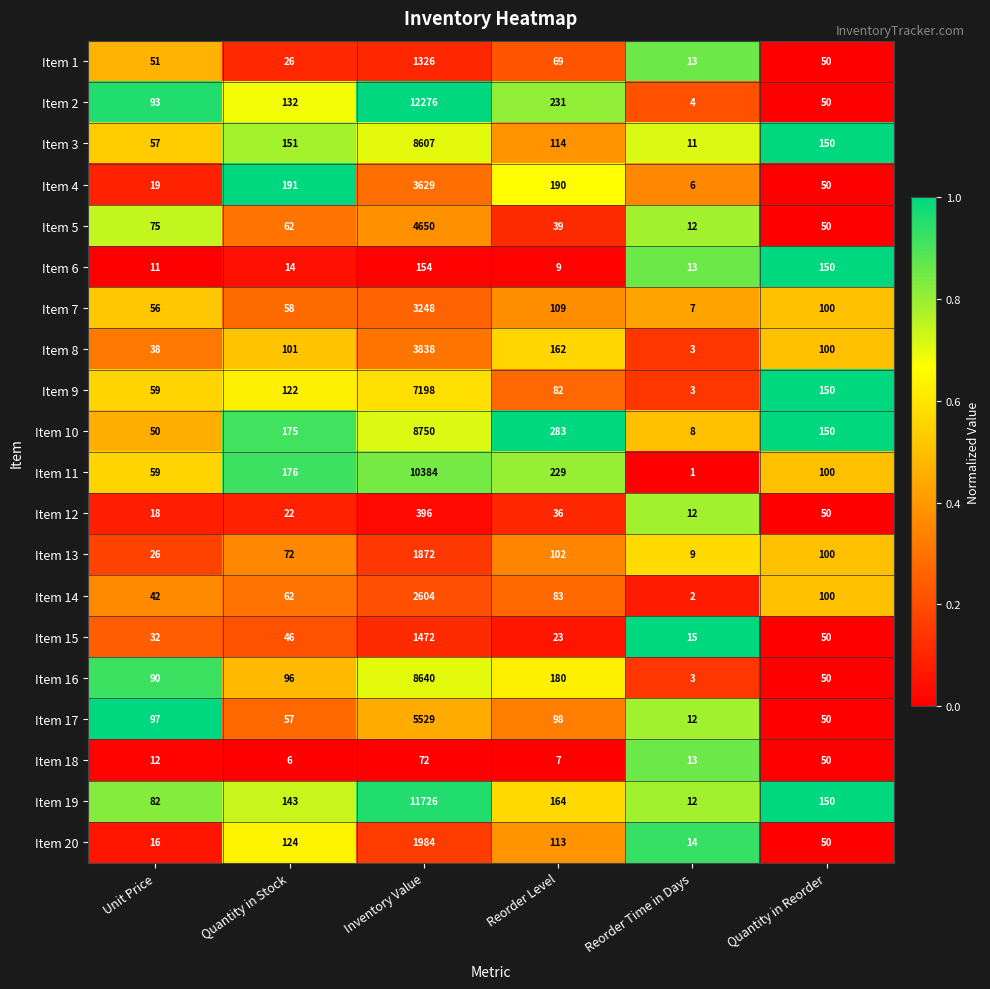

What is the total value across all series at Quantity in Reorder?

1750